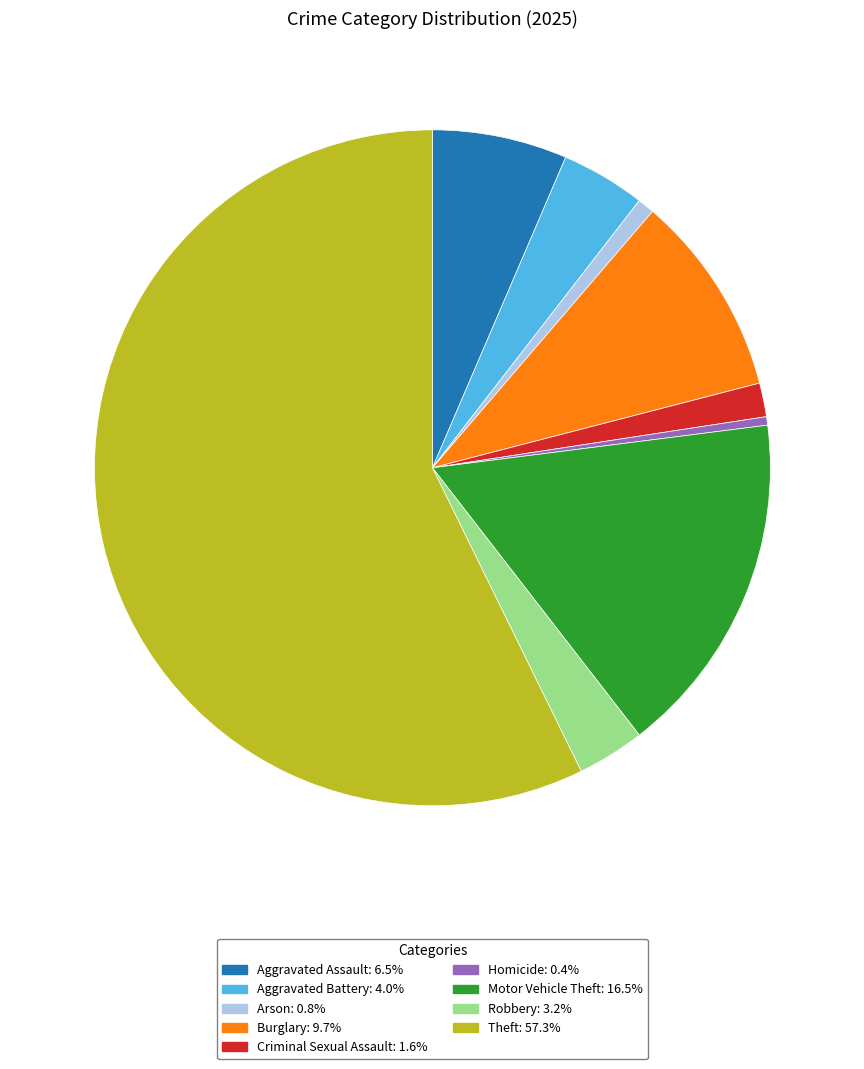

Which slice is the largest?

Theft